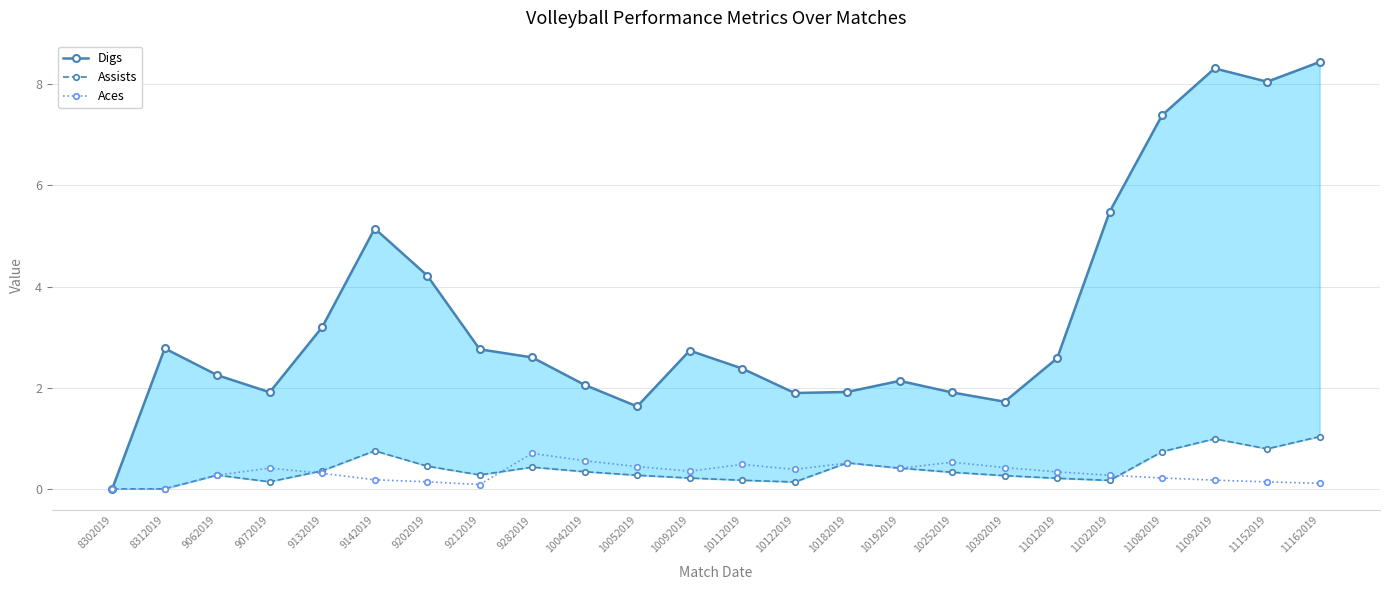

In Digs, how many points are higher than both neighbors (excluding endpoints)?

5